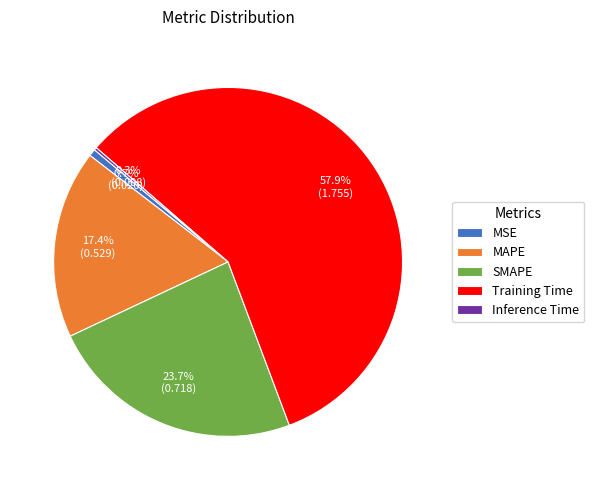

The MAPE slice represents 26% of the pie. True or false?

False